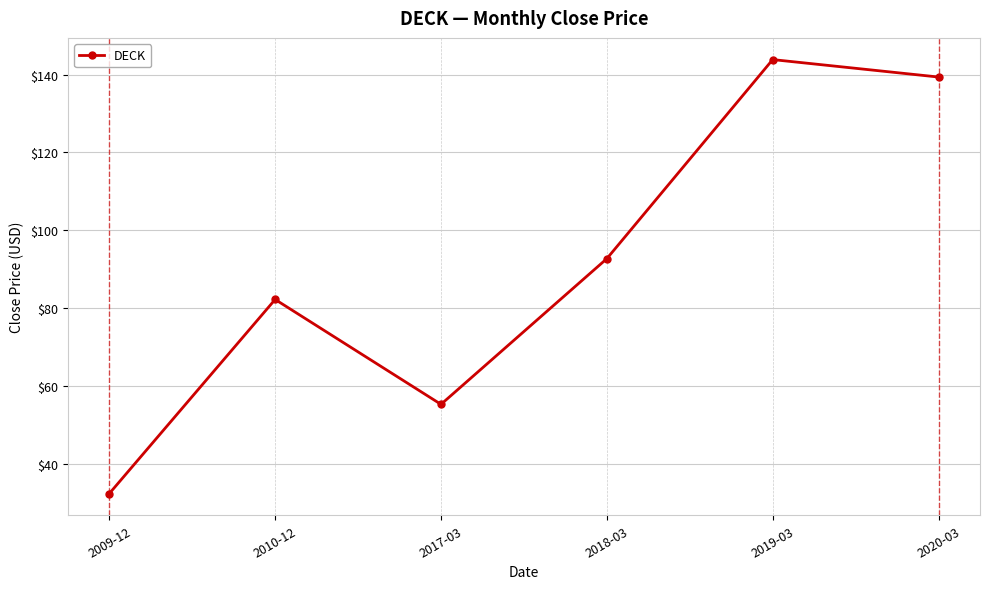

What value does the data have at 2017-03?

55.3